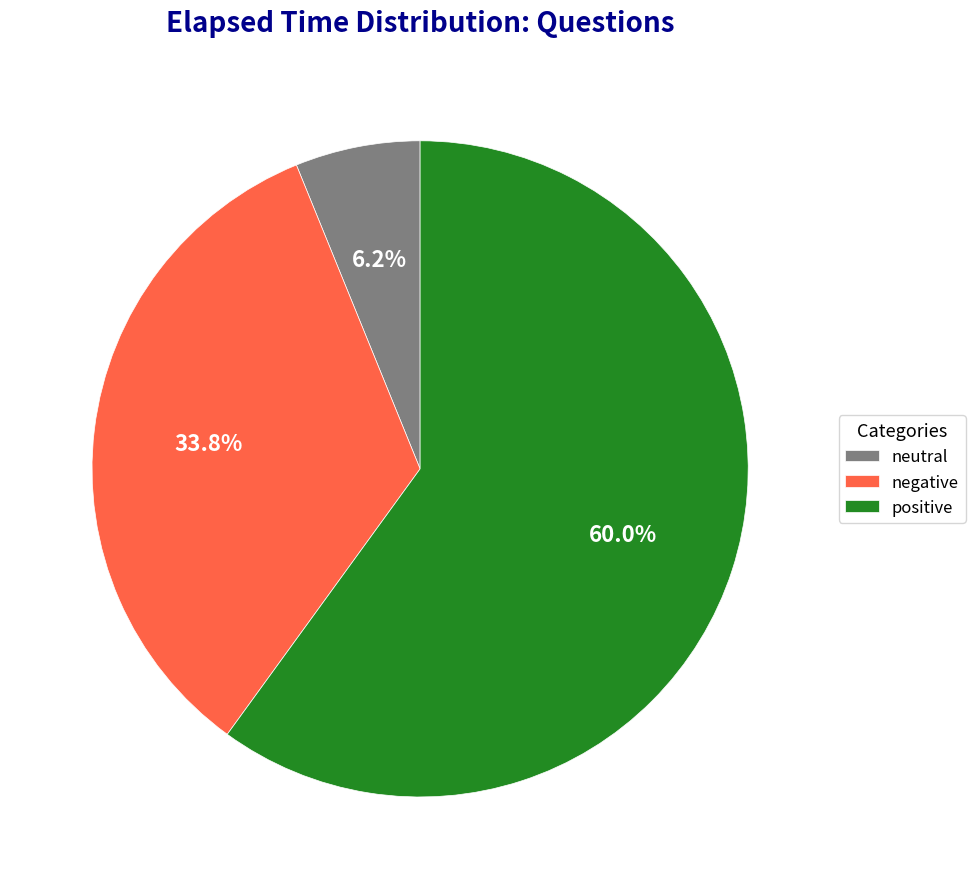

Which slice is the largest?

positive